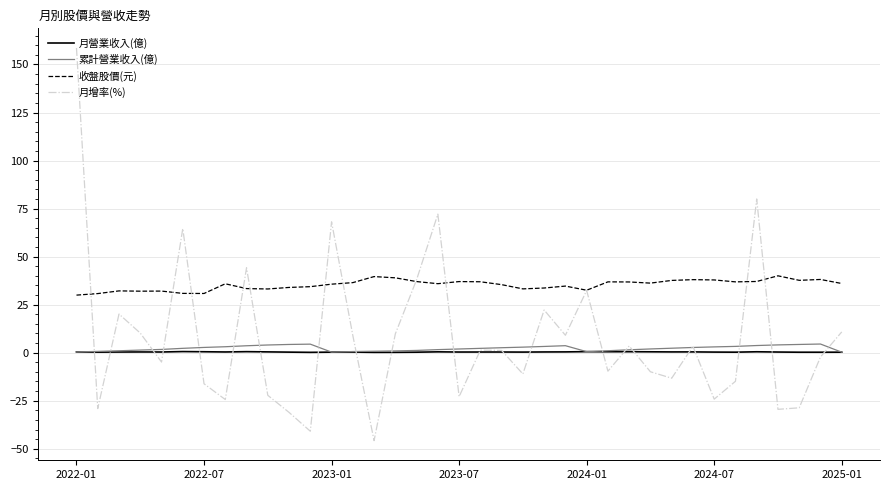

What is the difference between the maximum and minimum values in the 月營業收入(億) series?

0.4